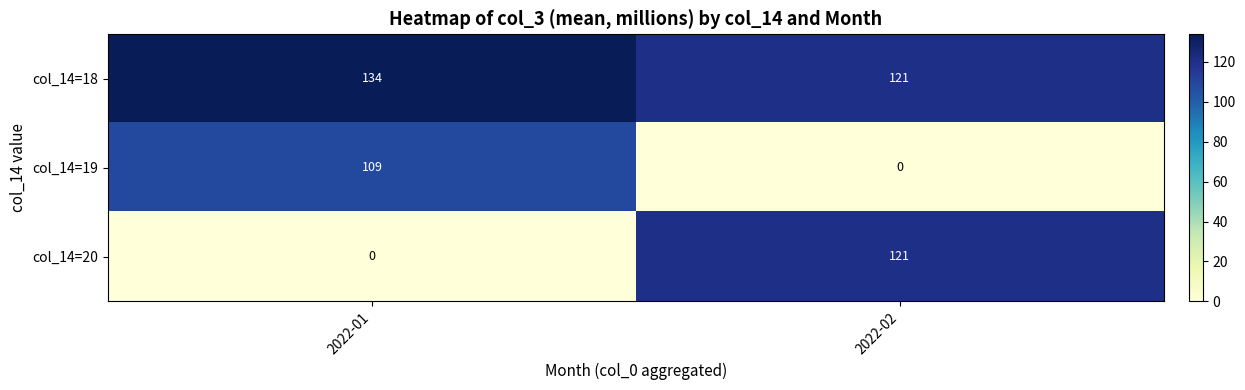

Reading left to right, transcribe all the data shown in this chart.

col_14=18: 134	121
col_14=19: 109	0
col_14=20: 0	121